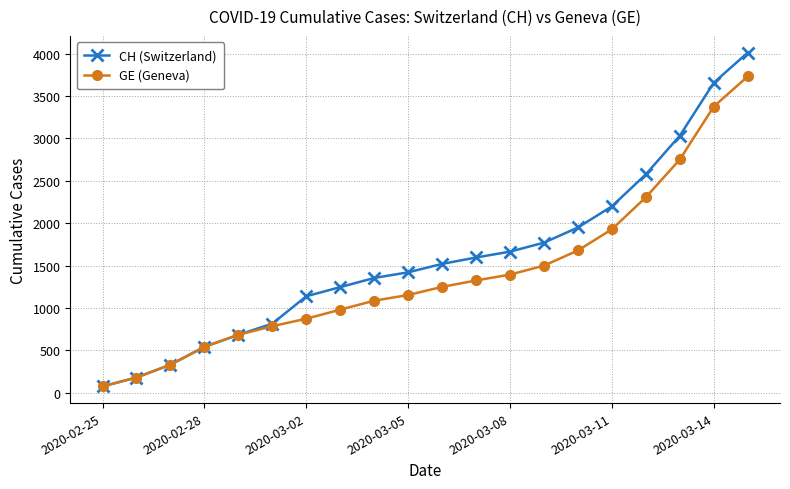

Reading left to right, extract all data points from this chart.

CH (Switzerland): 73	178	329	540	682	814	1137	1245	1353	1420	1519	1595	1664	1770	1949	2199	2577	3033	3658	4014
GE (Geneva): 73	178	329	540	682	784	872	979	1085	1152	1248	1324	1393	1499	1678	1928	2306	2752	3377	3733